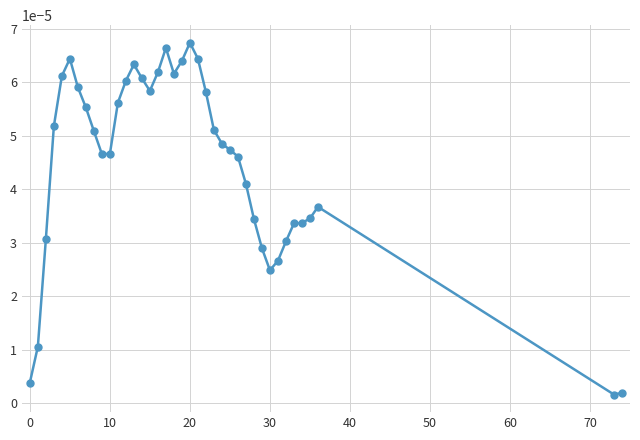

True or false: there are more than 2 points higher than both neighbors.

True